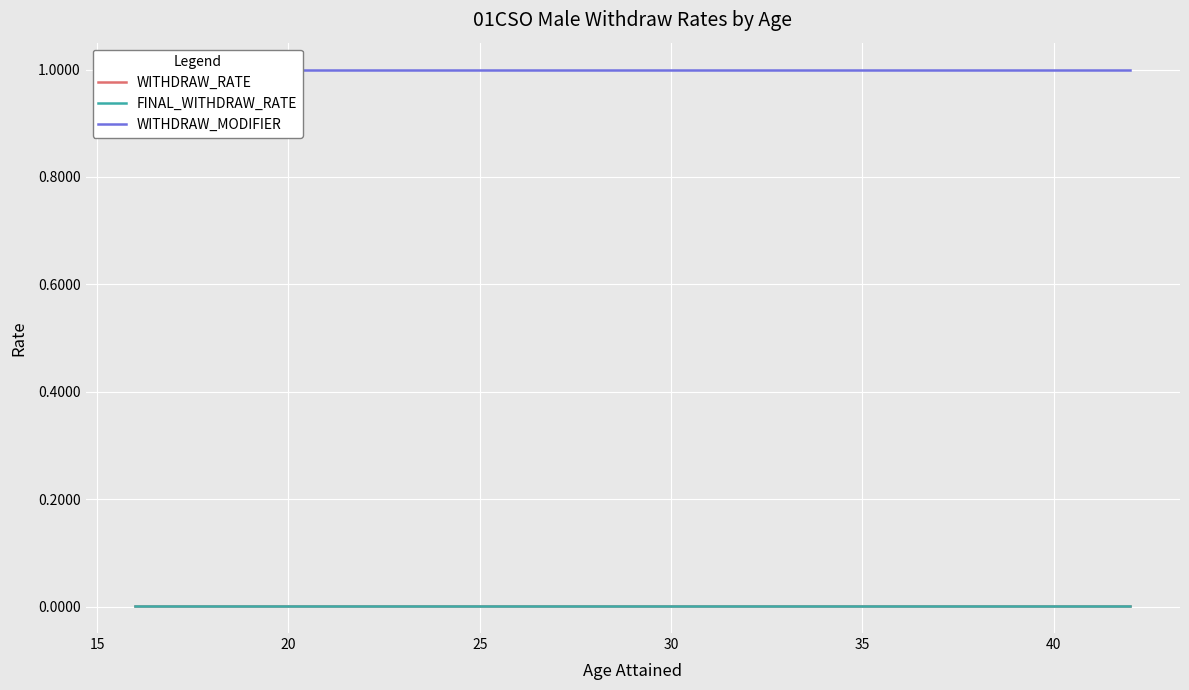

How many interior local valleys does the WITHDRAW_RATE series have?

1